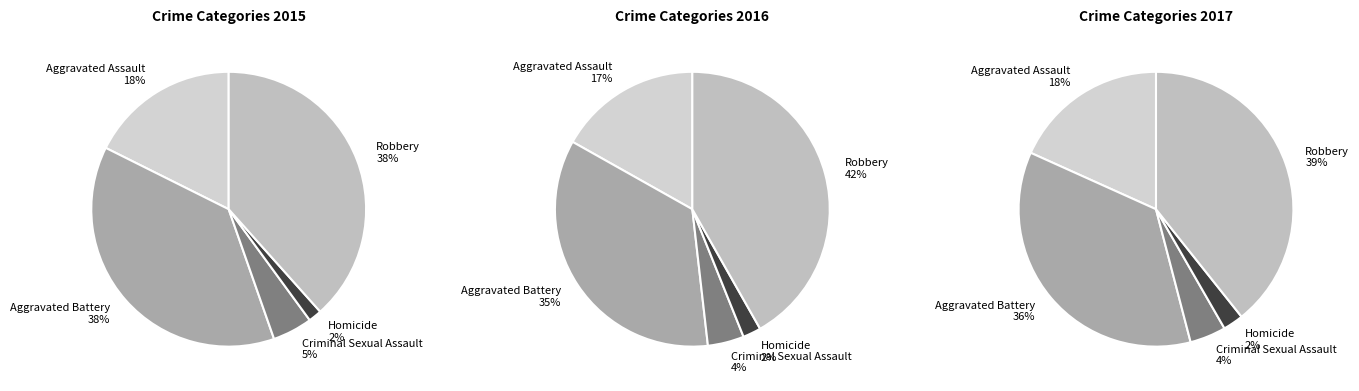

Which has a higher value, Aggravated Battery or Aggravated Assault?

Aggravated Battery